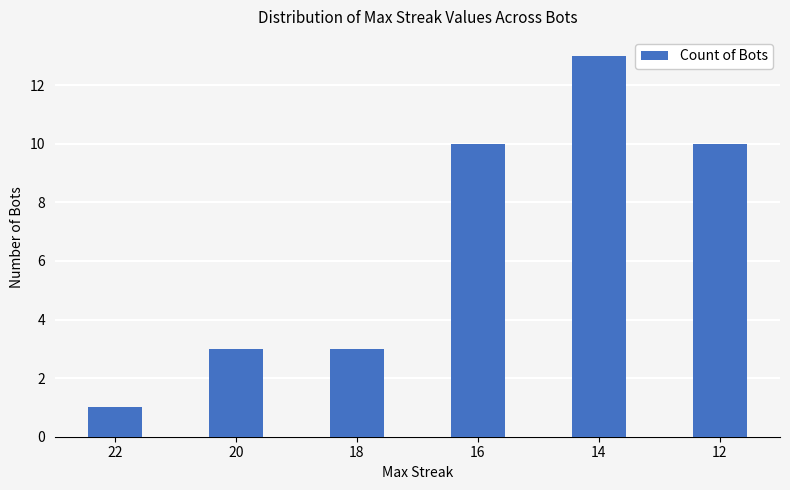

What is the approximate value at 14?

13